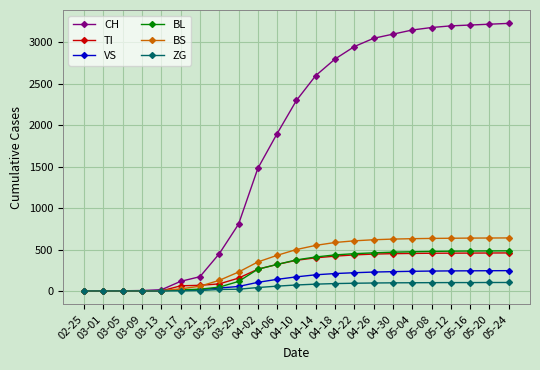

What is the average value of the BL series?

272